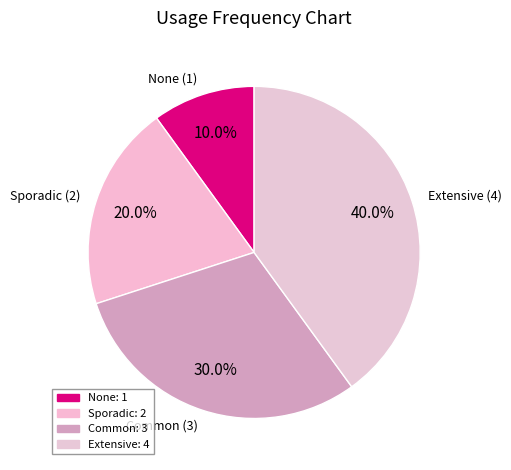

What percentage is NOT represented by Sporadic?

80.0%